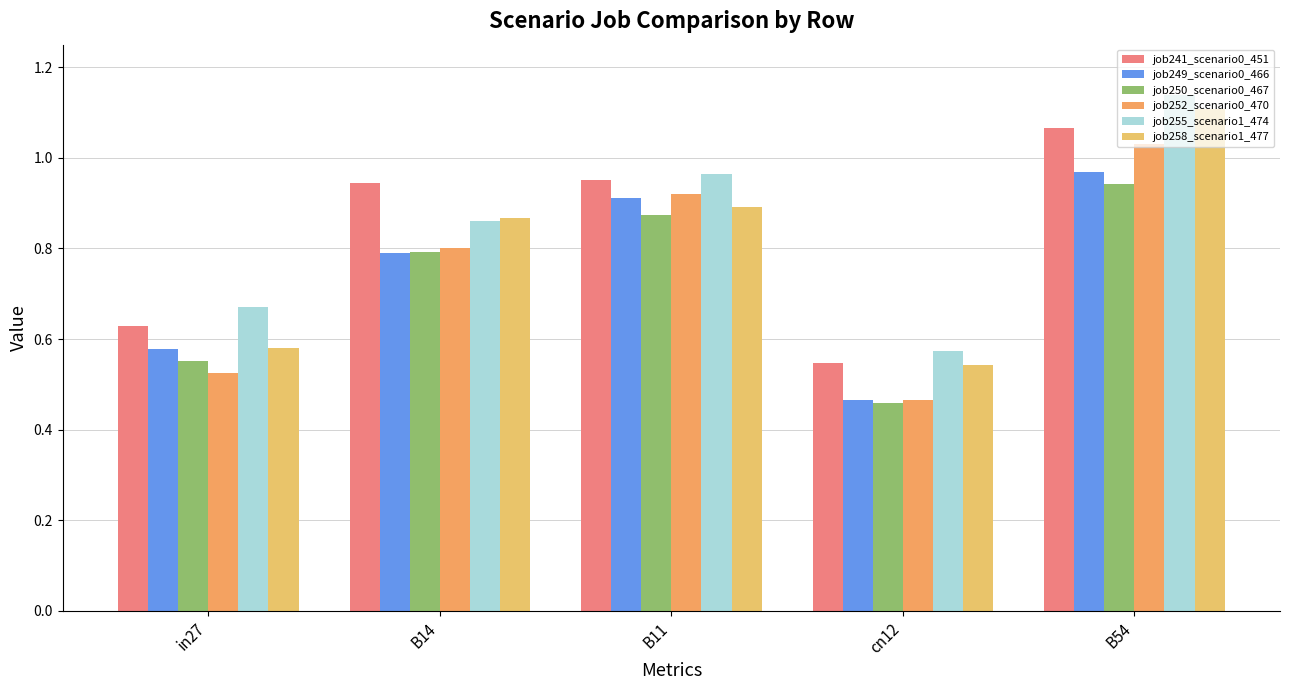

Reading left to right, extract all data points from this chart.

job241_scenario0_451: in27=0.6	B14=0.9	B11=1.0	cn12=0.5	B54=1.1
job249_scenario0_466: in27=0.6	B14=0.8	B11=0.9	cn12=0.5	B54=1.0
job250_scenario0_467: in27=0.6	B14=0.8	B11=0.9	cn12=0.5	B54=0.9
job252_scenario0_470: in27=0.5	B14=0.8	B11=0.9	cn12=0.5	B54=1.0
job255_scenario1_474: in27=0.7	B14=0.9	B11=1.0	cn12=0.6	B54=1.1
job258_scenario1_477: in27=0.6	B14=0.9	B11=0.9	cn12=0.5	B54=1.1